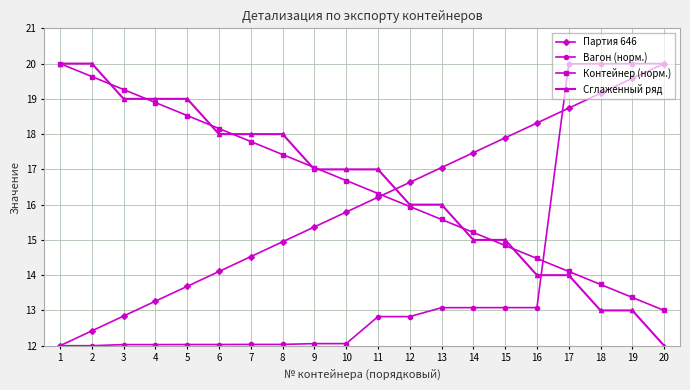

At which category is the sum across all series the highest?

17